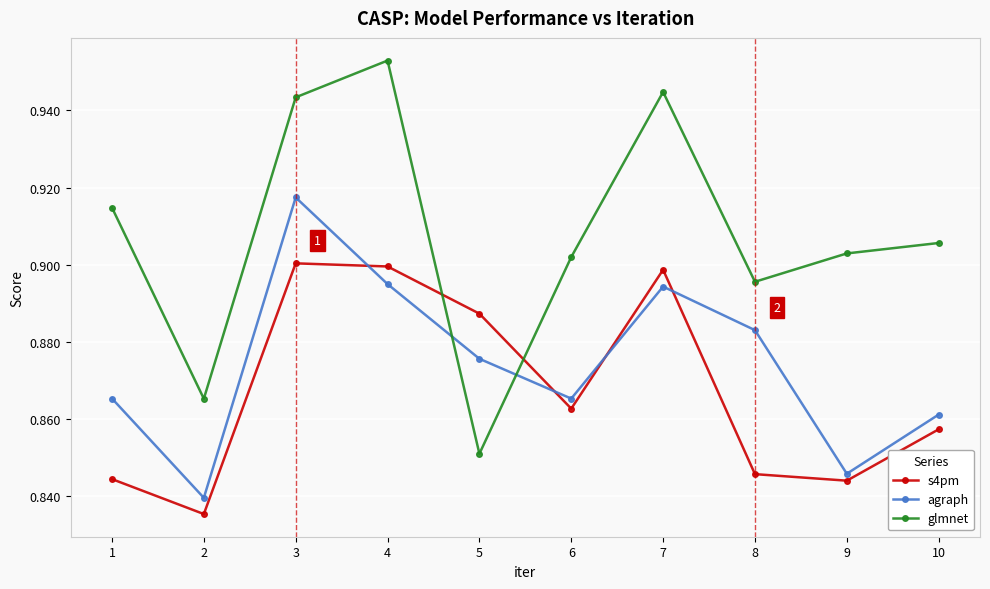

How many categories are shown in the chart?

10